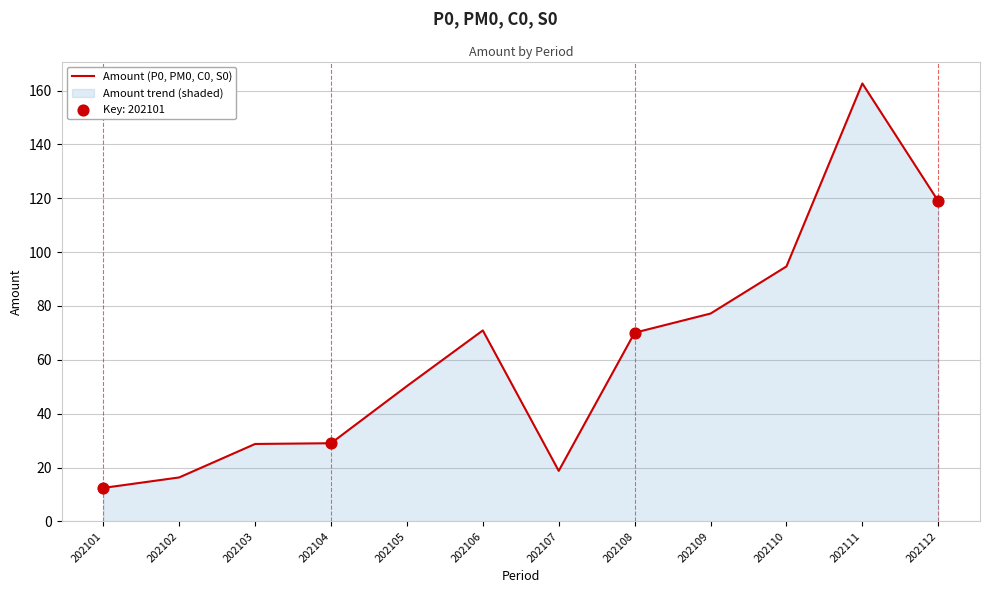

What is the change in value from 202102 to 202109?

+60.9